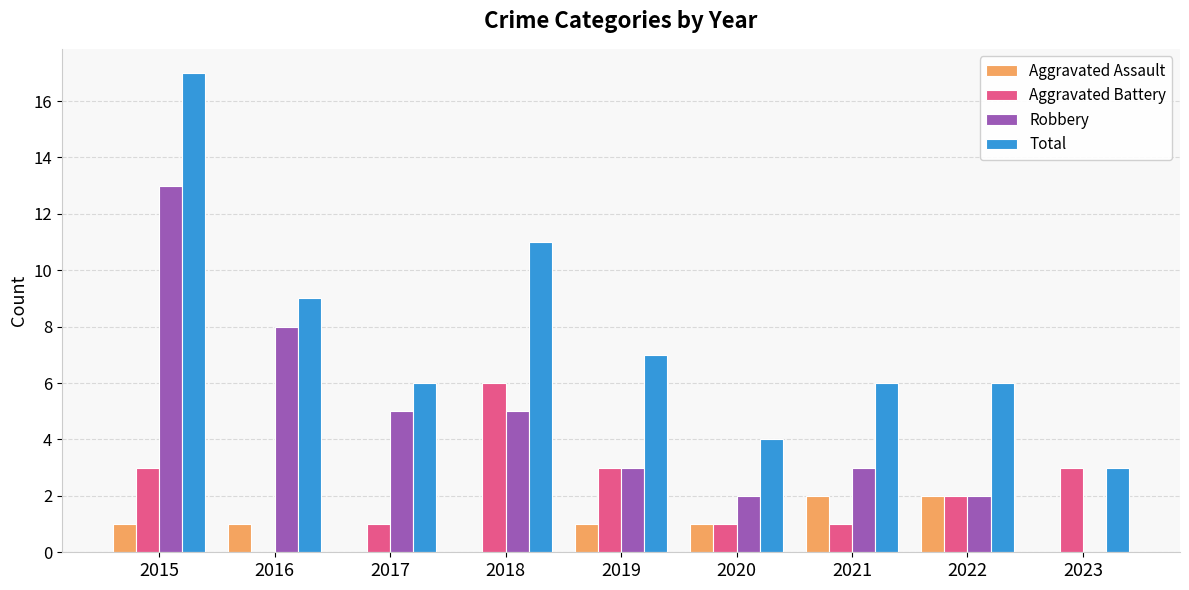

Is it true that Total equals 6 at 2021?

True